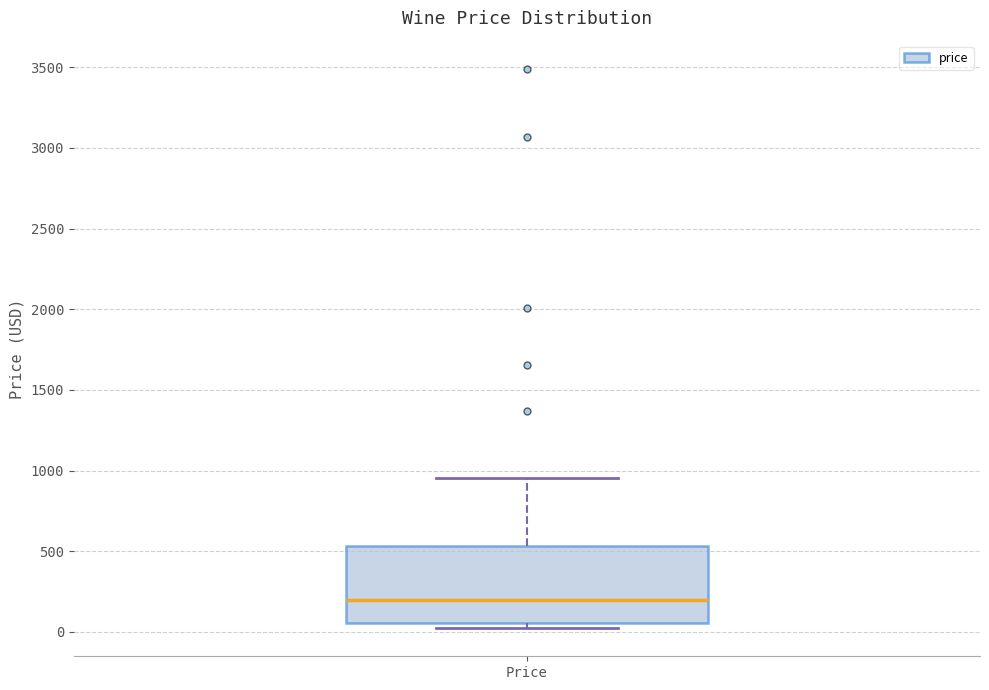

Read this box plot against the y-axis: the position of the median line, the range covered by the box, and the ends of both whiskers. The values are not printed on the chart, so give them approximately, as read against the axis.

median 200, box 50 to 550, whiskers 0 to 950